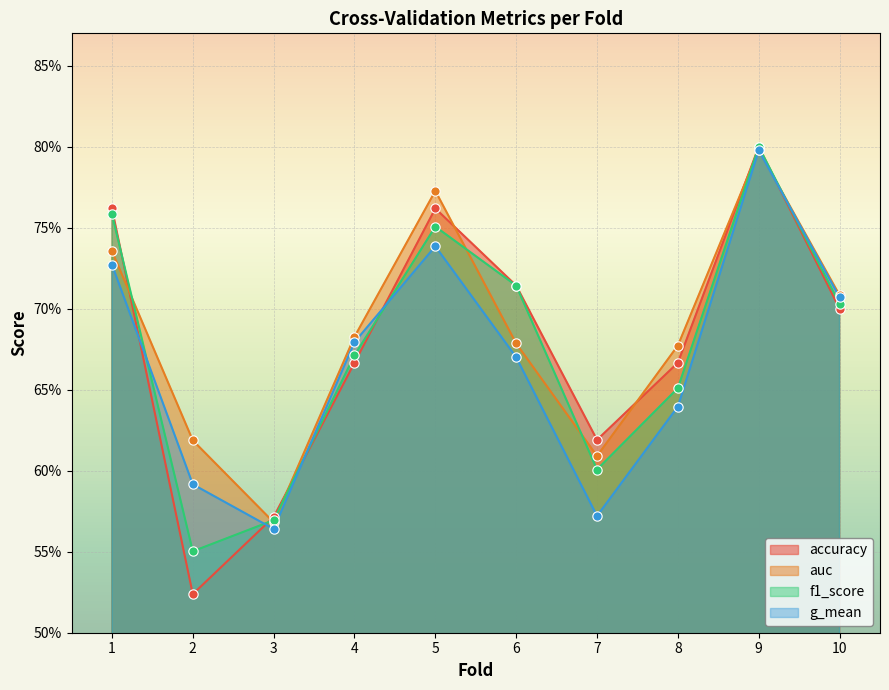

At how many categories does at least one series exceed 0?

10